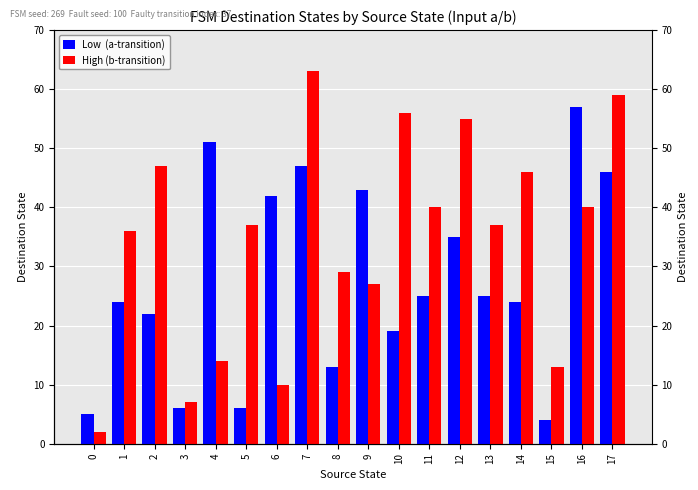

At which label is Low  (a-transition) closest to 30?

11